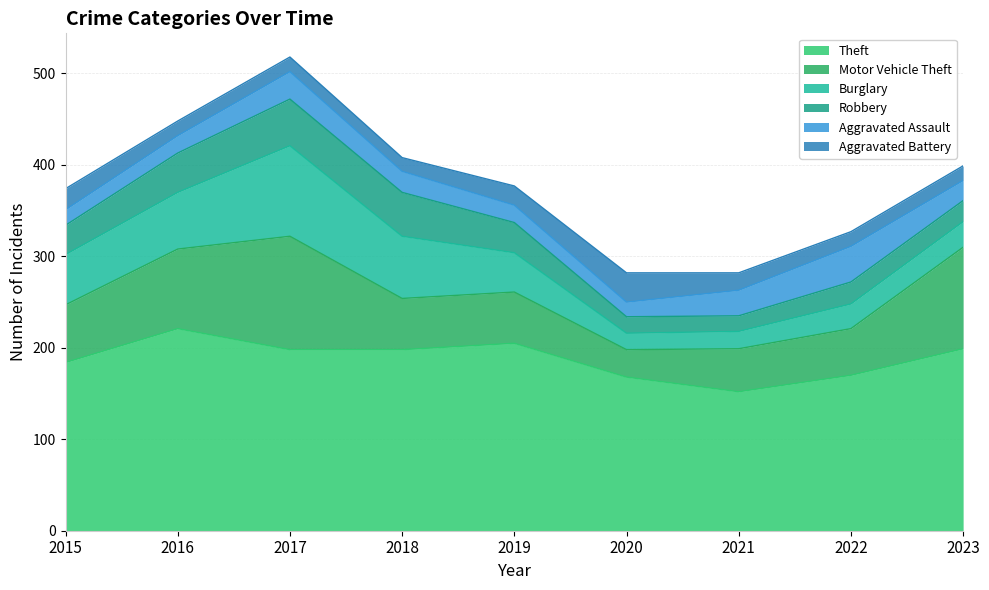

What is the minimum value for Theft?

152